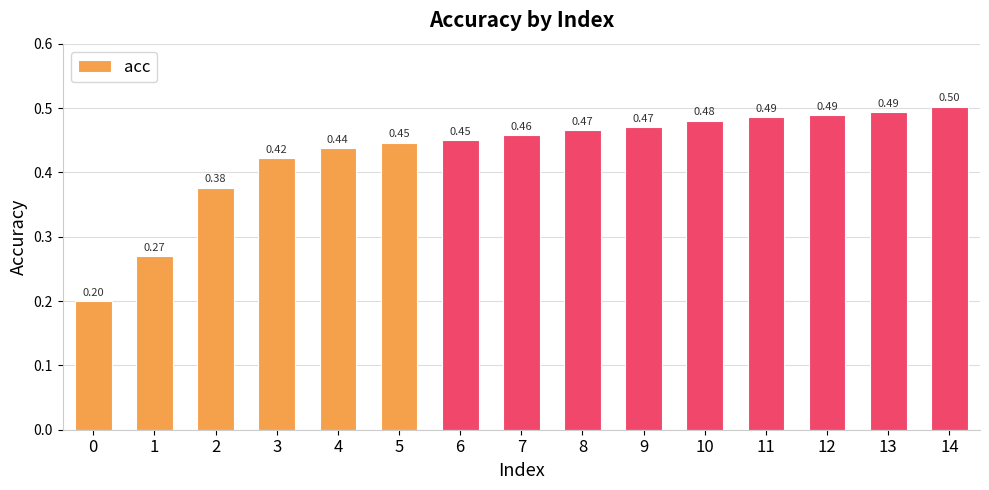

Which label corresponds to the largest value in the chart?

14